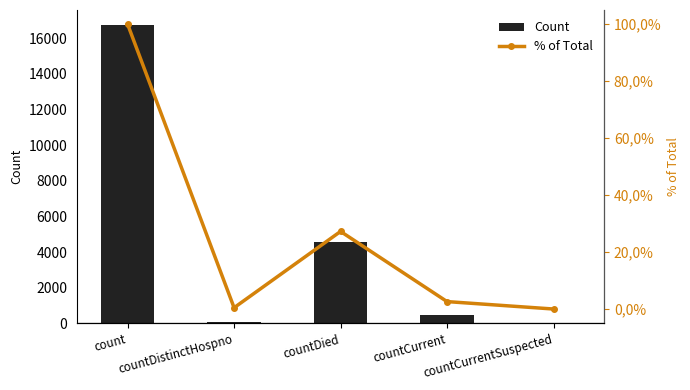

True or false: Count has a value of 437.0 at countCurrent.

True